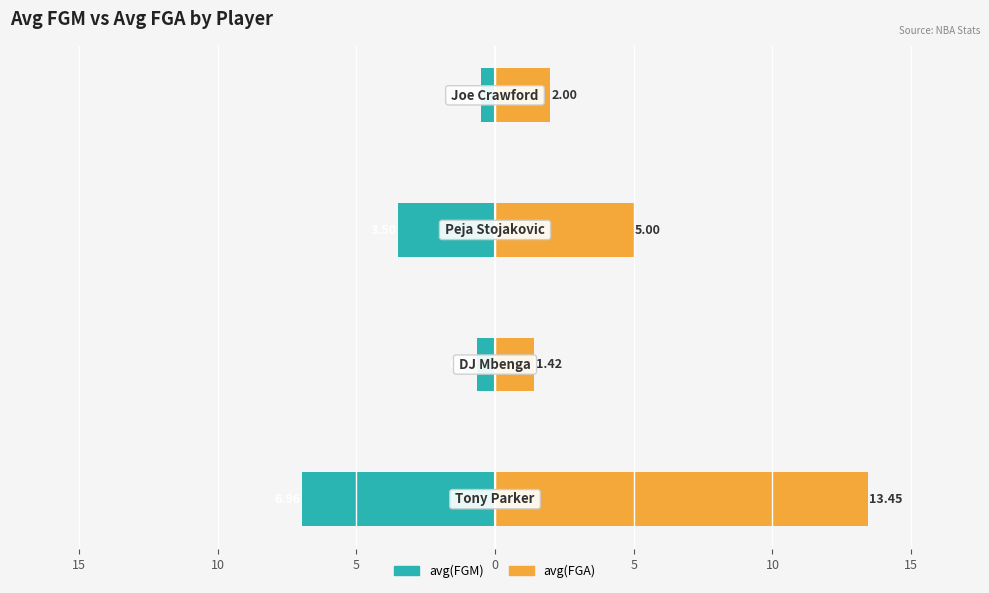

What is the approximate value of avg(FGM) at 10?

-3.5